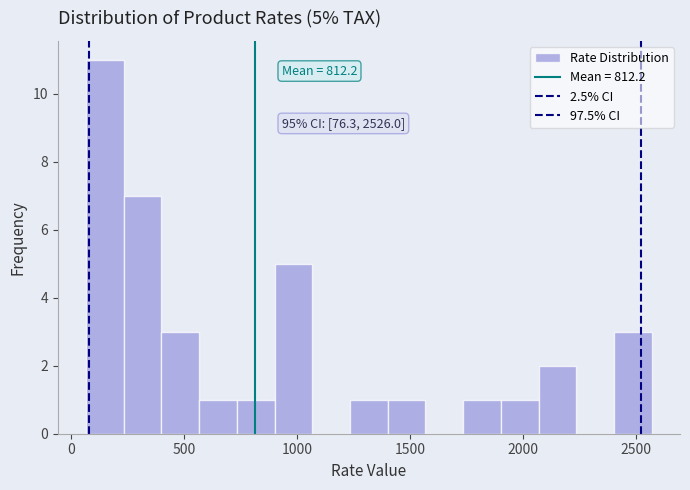

Around what value on the x-axis is the tallest bar? Give the approximate position of its centre, as read against the axis.

150